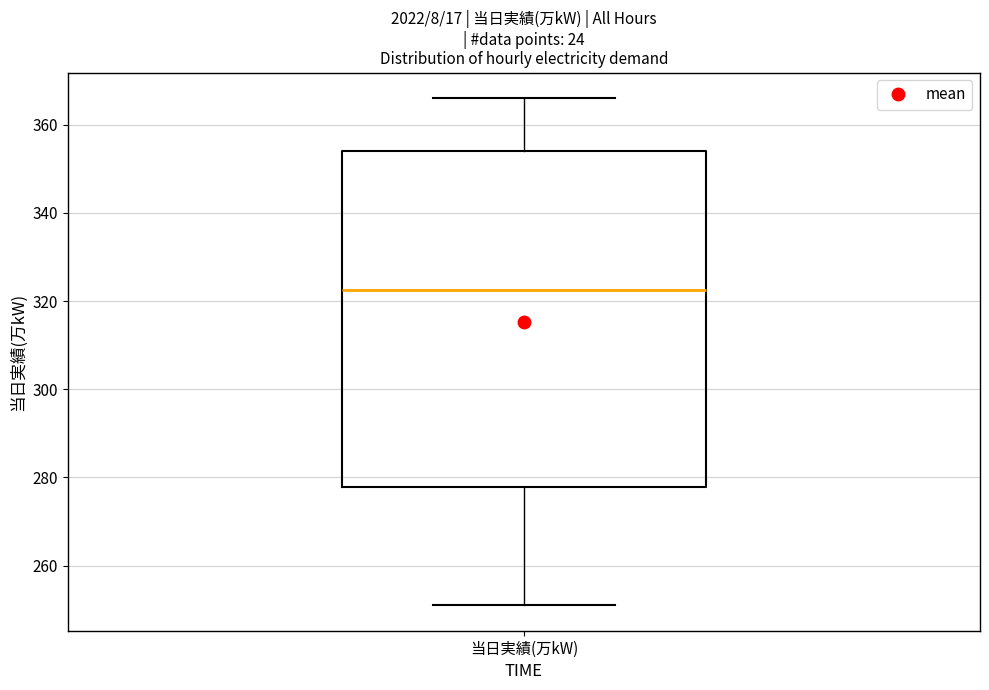

Read this box plot against the y-axis: the position of the median line, the range covered by the box, and the ends of both whiskers. The values are not printed on the chart, so give them approximately, as read against the axis.

median 322, box 278 to 354, whiskers 252 to 366